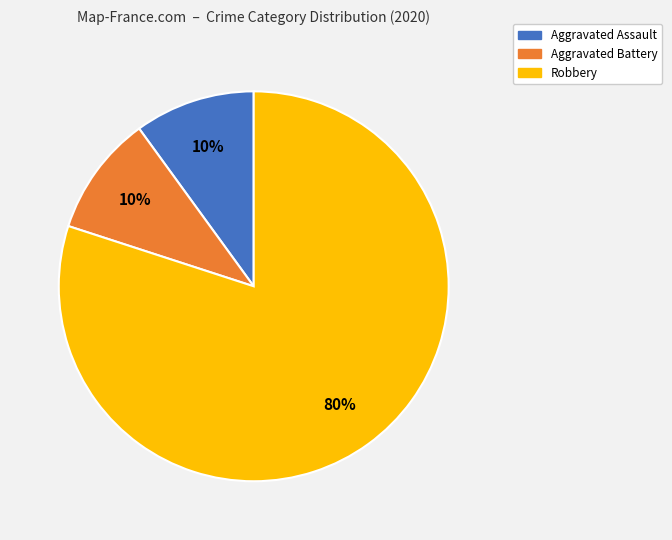

Which category has the biggest portion of the pie?

Robbery